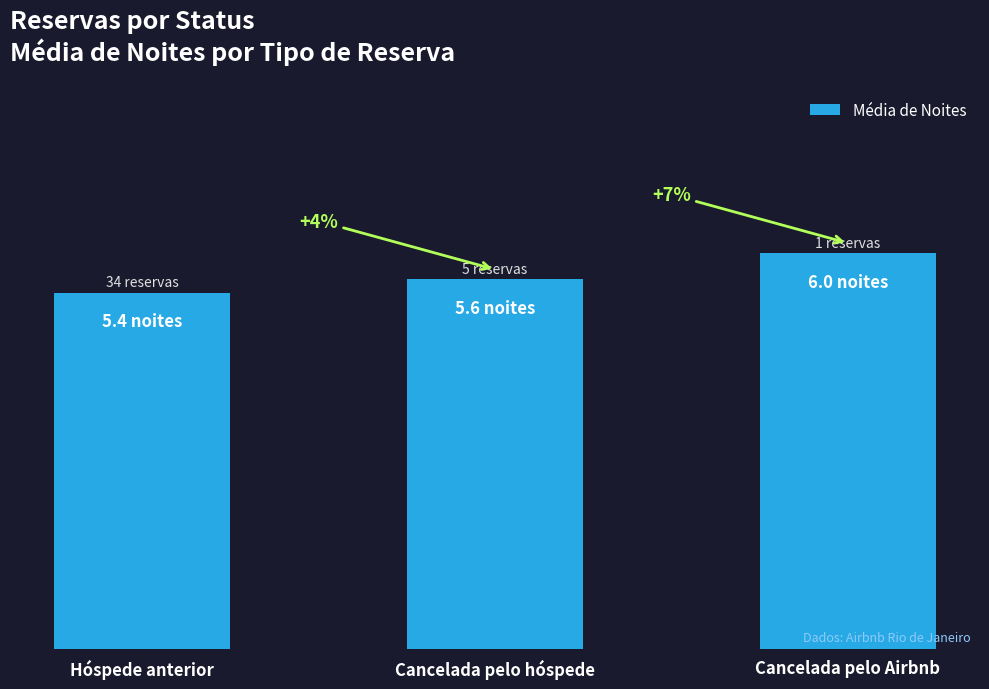

Are the bars horizontal?

No